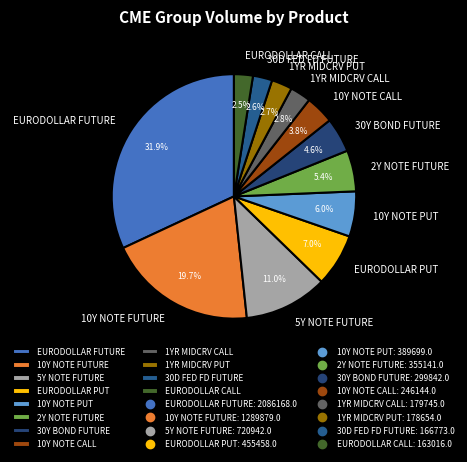

To the nearest percent, what is the difference between the largest and smallest slice percentages?

29%